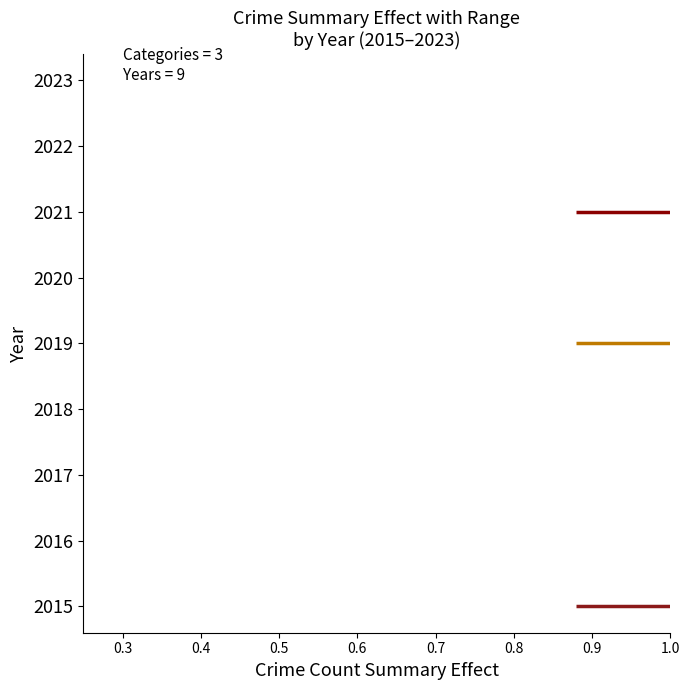

Which series contains the highest Y value?

Robbery